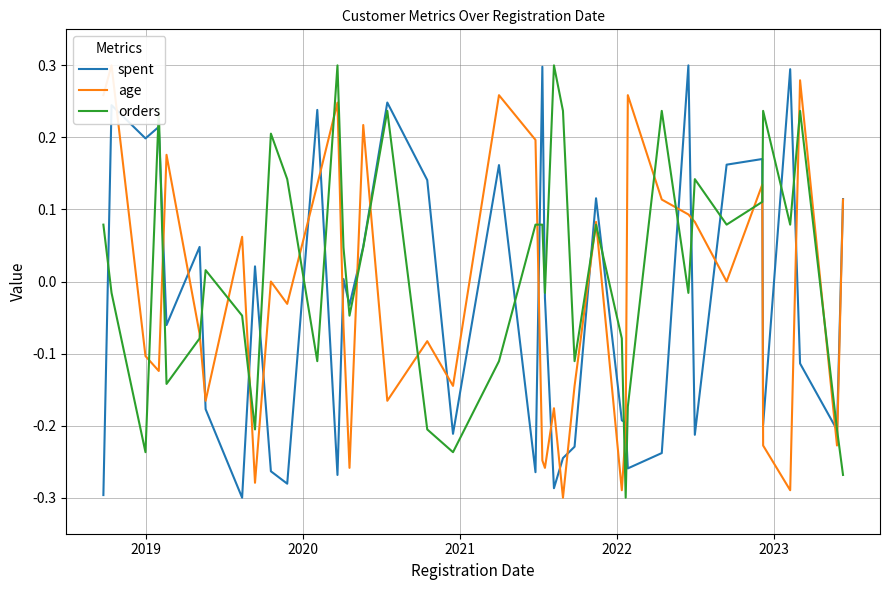

What is the maximum value for orders?

0.3